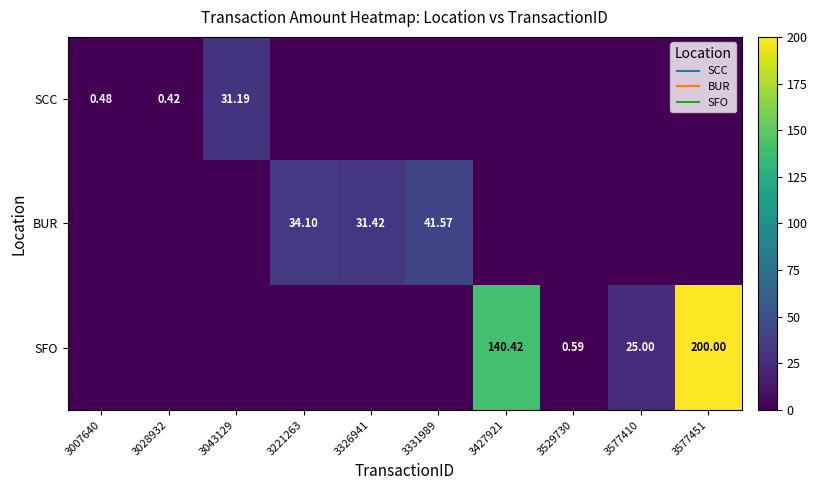

List the labels in order of SCC value, largest first.

3043129, 3007640, 3028932, 3221263, 3326941, 3331989, 3427921, 3529730, 3577410, 3577451